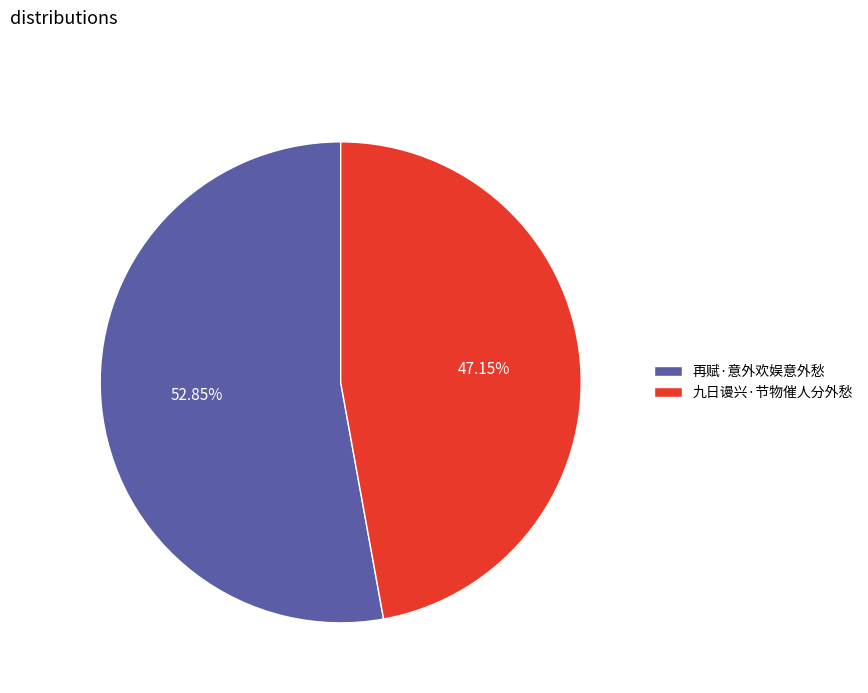

The 再赋·意外欢娱意外愁 slice represents 53% of the pie. True or false?

True